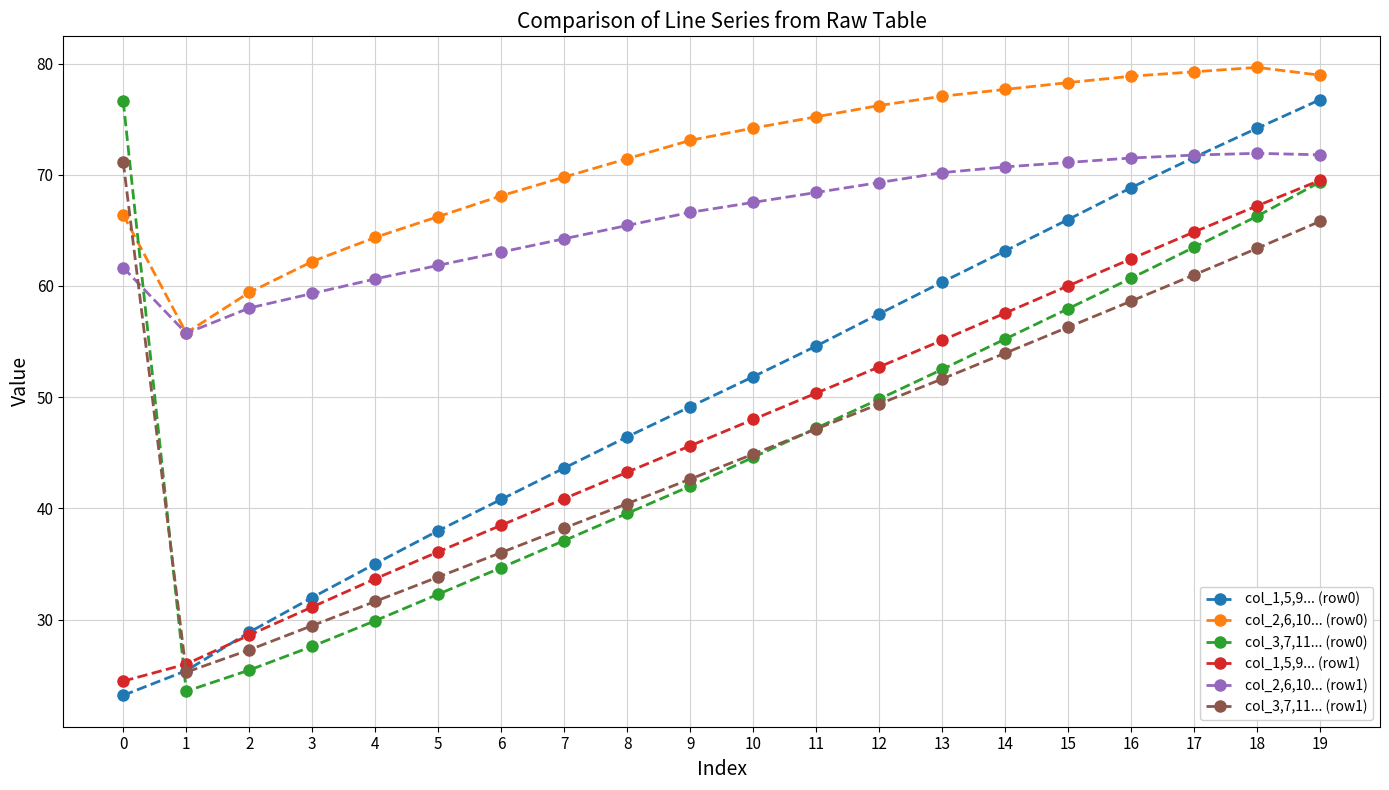

Which series changed the most between 8 and 14?

col_1,5,9... (row0)